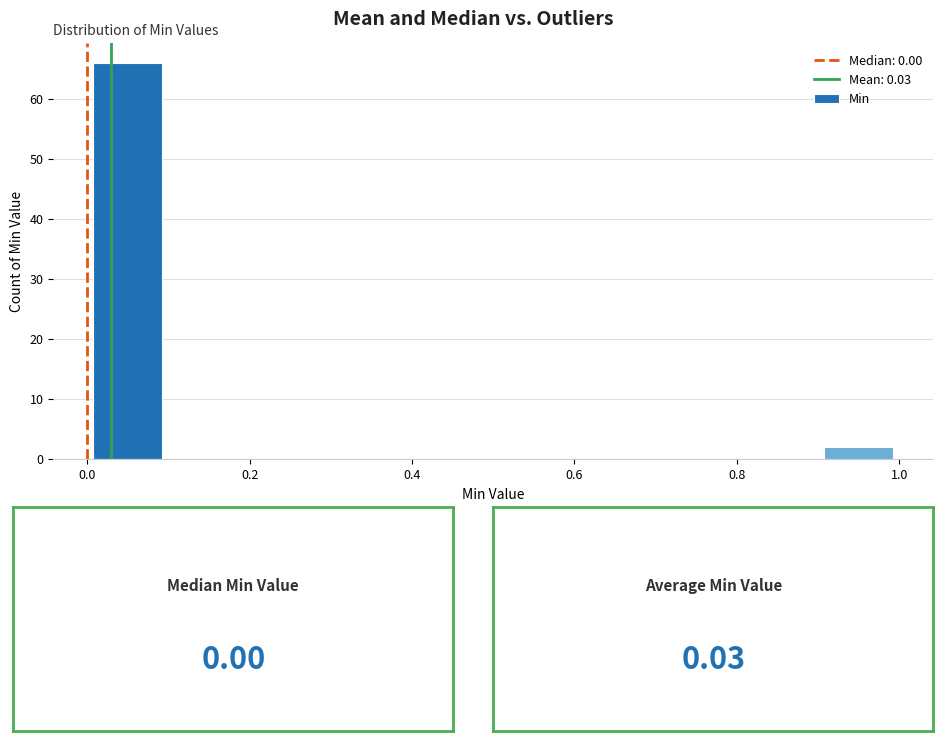

Over which range of the x-axis is the bar tallest?

0.0 to 0.1